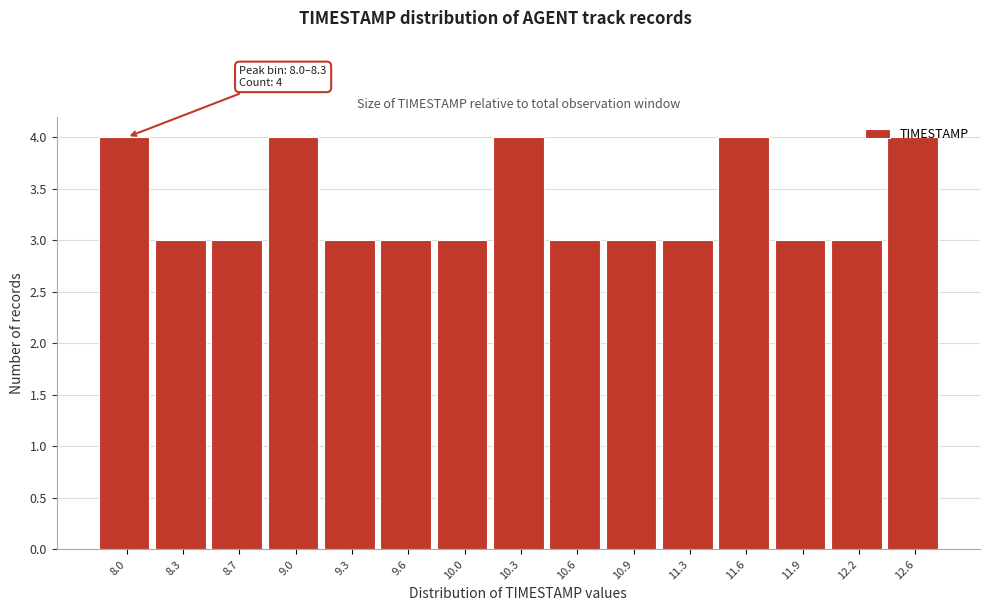

What is the value of the 15th bar from the left?

4